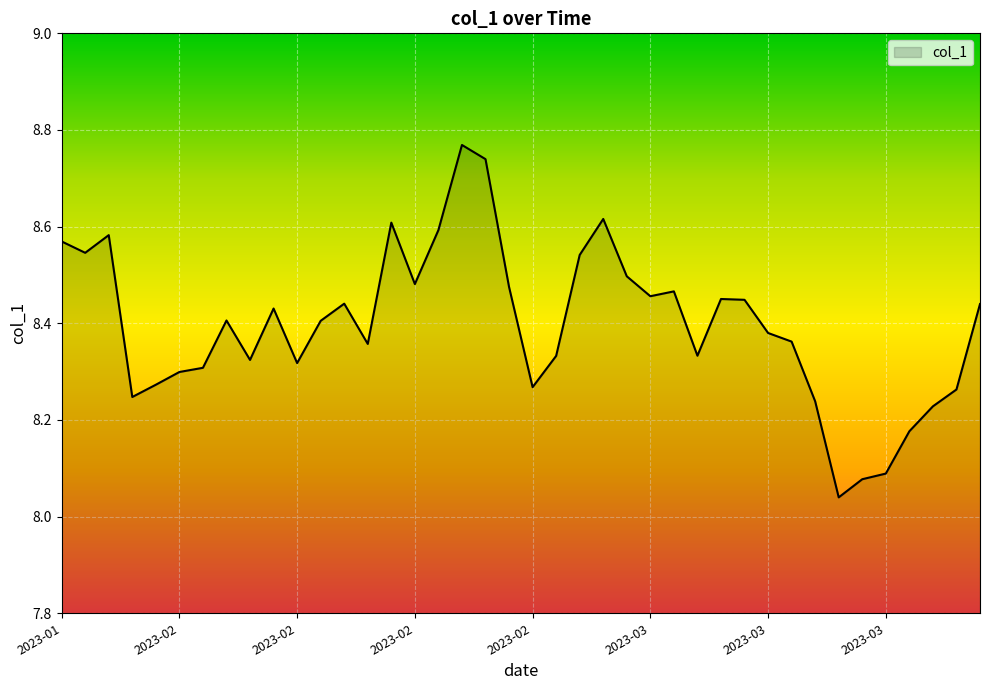

True or false: there are more than 2 points higher than both neighbors.

True